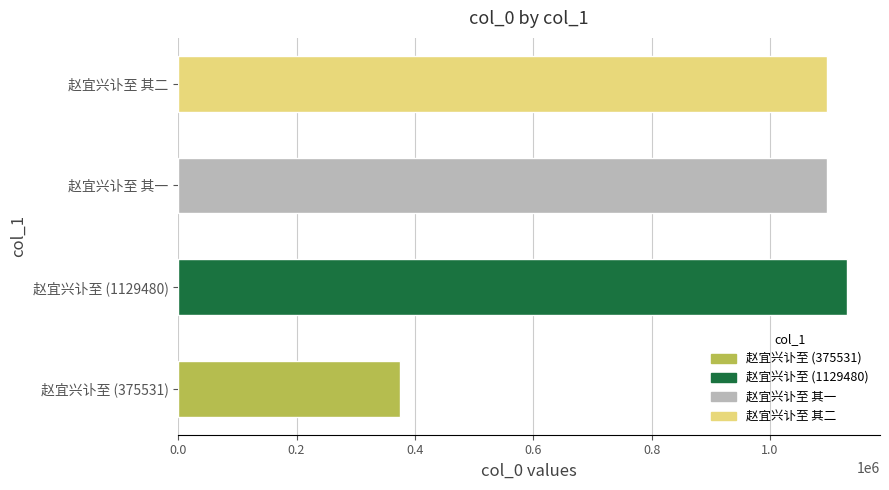

Approximately how many times larger is the value at 赵宜兴讣至 其一 compared to 赵宜兴讣至 (1129480)?

1.0